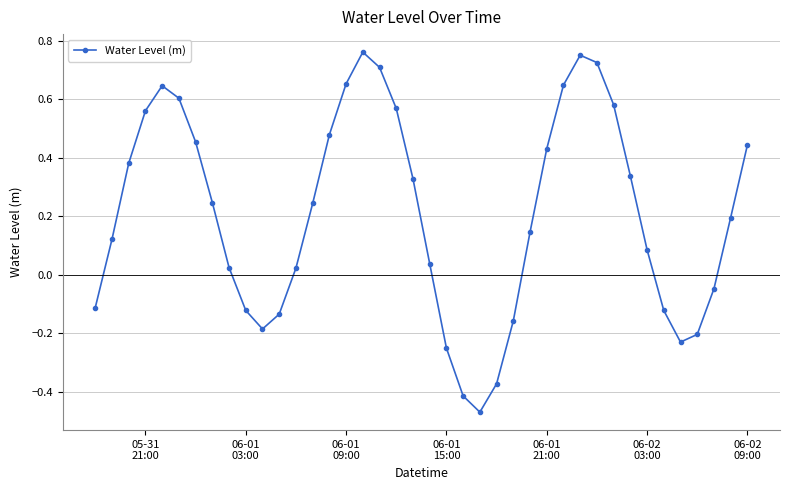

What is the sum of all values?

8.4